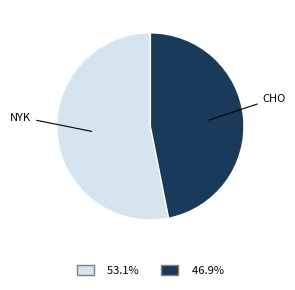

Which category accounts for the majority?

NYK